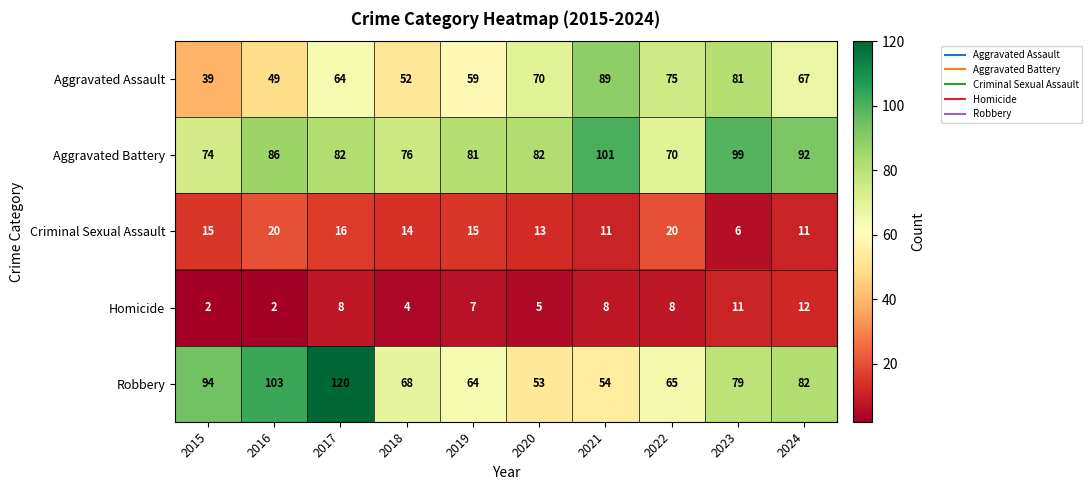

Is it true that Criminal Sexual Assault equals 21 at 2017?

False